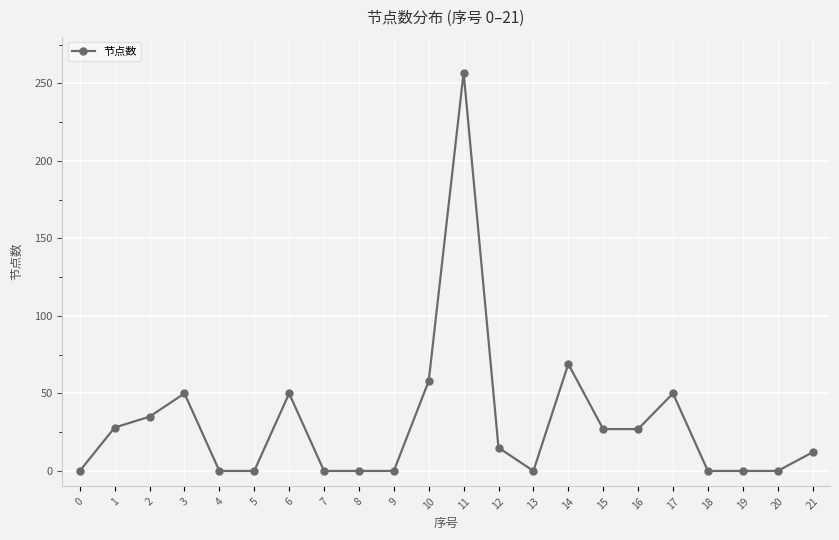

What is the average value?

31